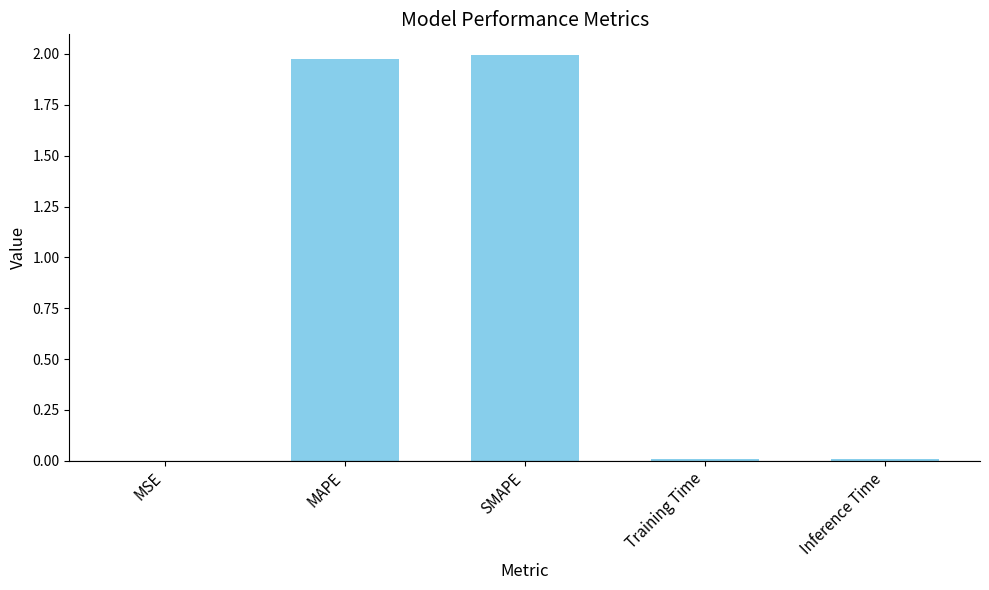

The value at Inference Time is 0.0. True or false?

True